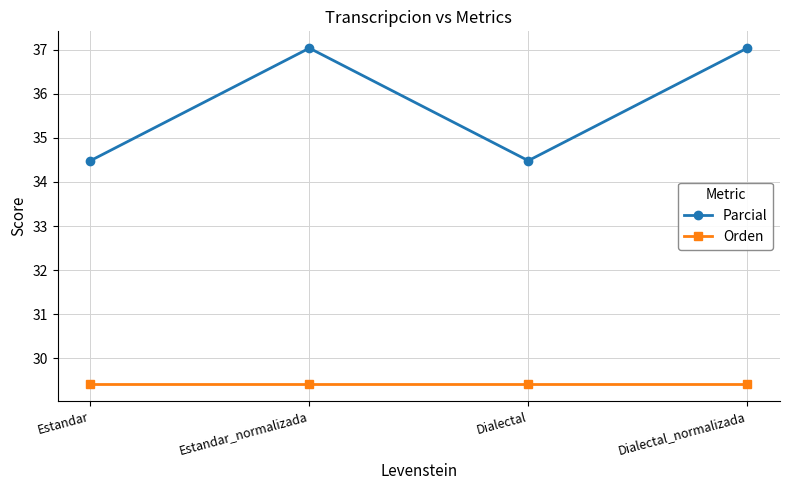

True or false: Orden and Parcial cross at least once.

False